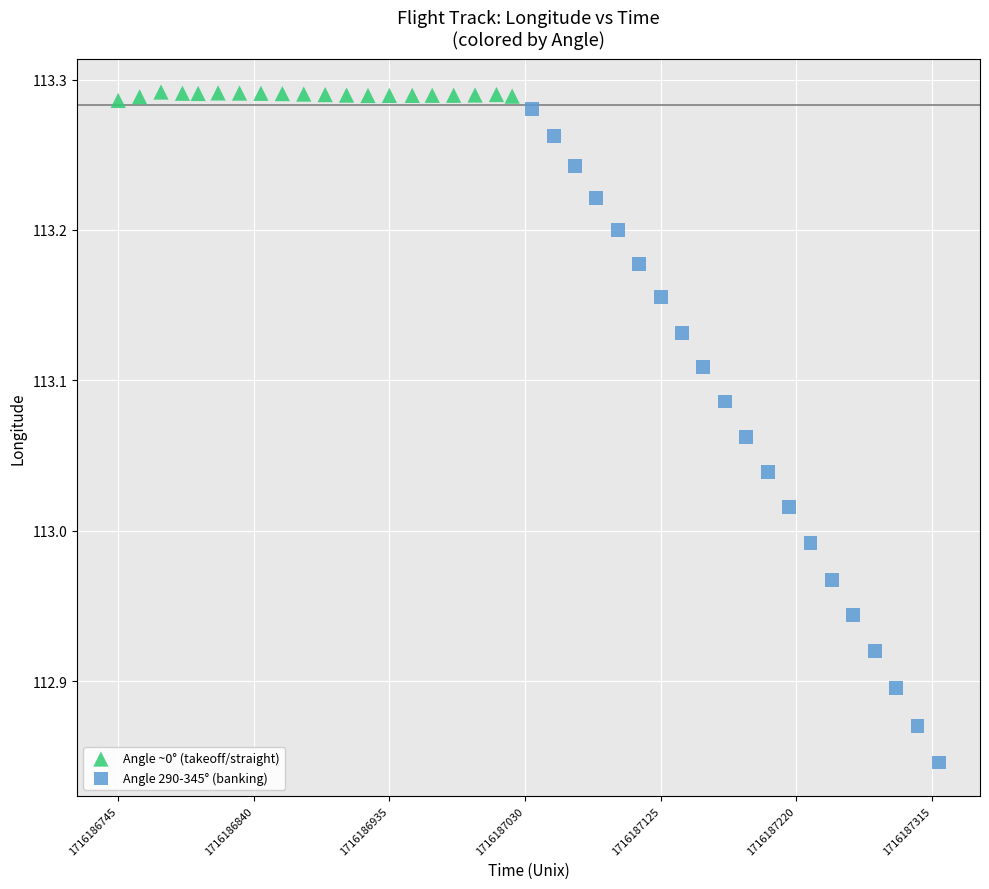

Which series has the widest spread of Y values?

Angle 290-345° (banking)